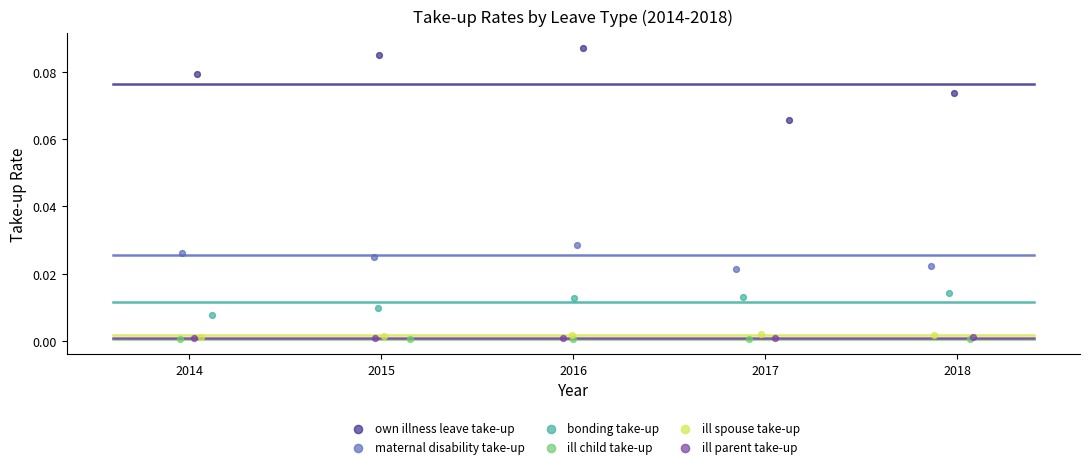

What are all the series names shown in the legend?

own illness leave take-up, maternal disability take-up, bonding take-up, ill child take-up, ill spouse take-up, ill parent take-up